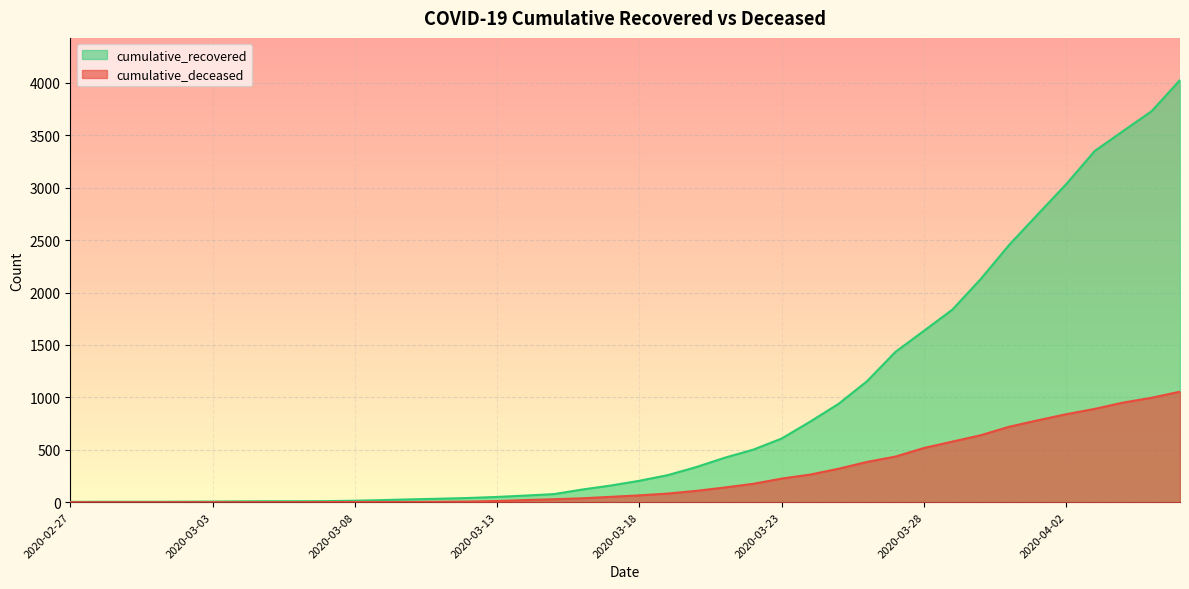

What is the difference between the highest and lowest values at 2020-03-06?

9